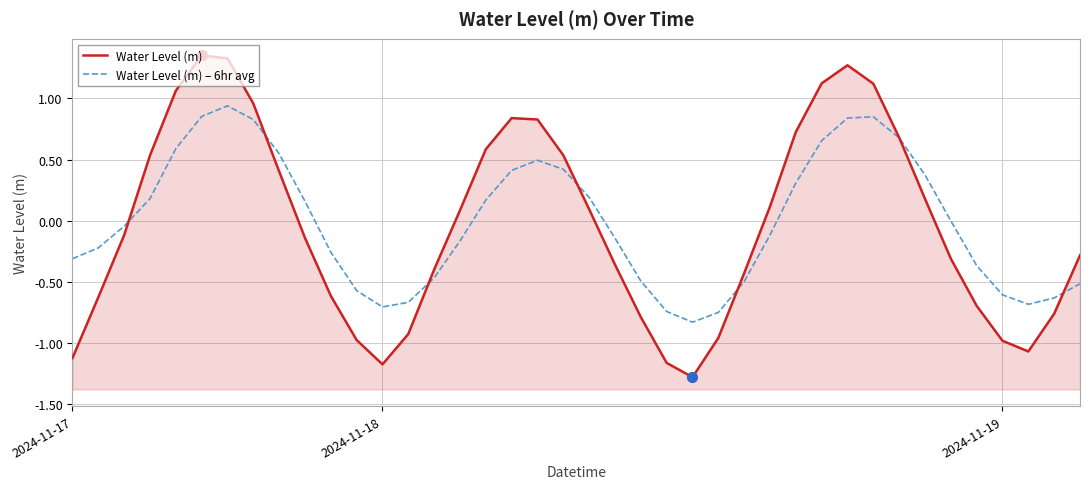

Which series has the largest total across all categories?

Water Level (m) – 6hr avg